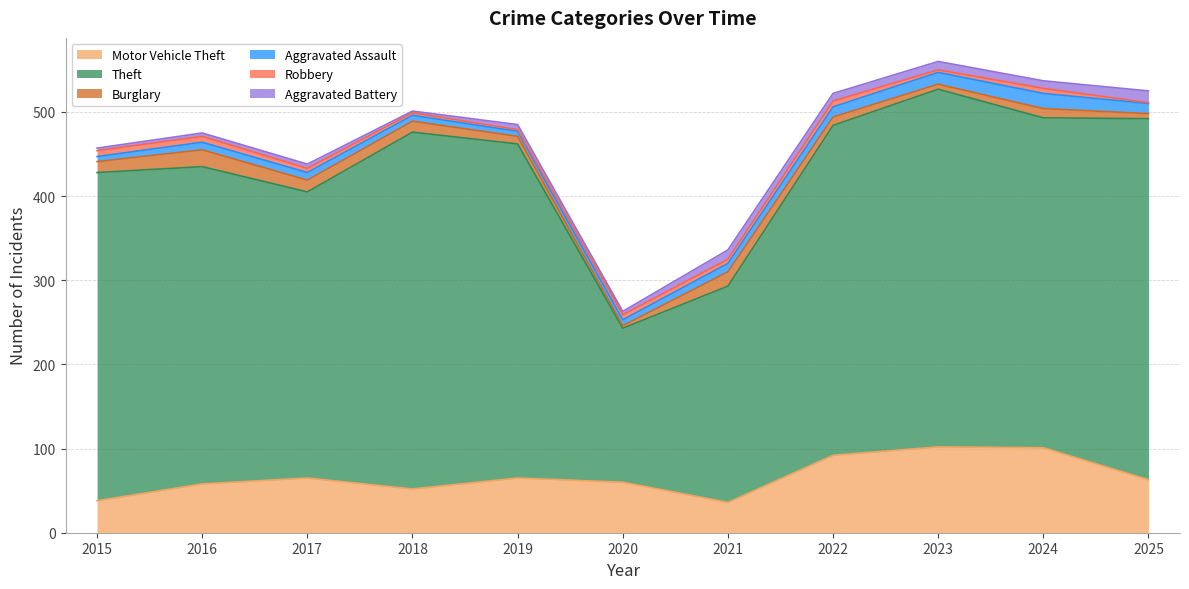

True or false: Theft has a value of 163 at 2022.

False